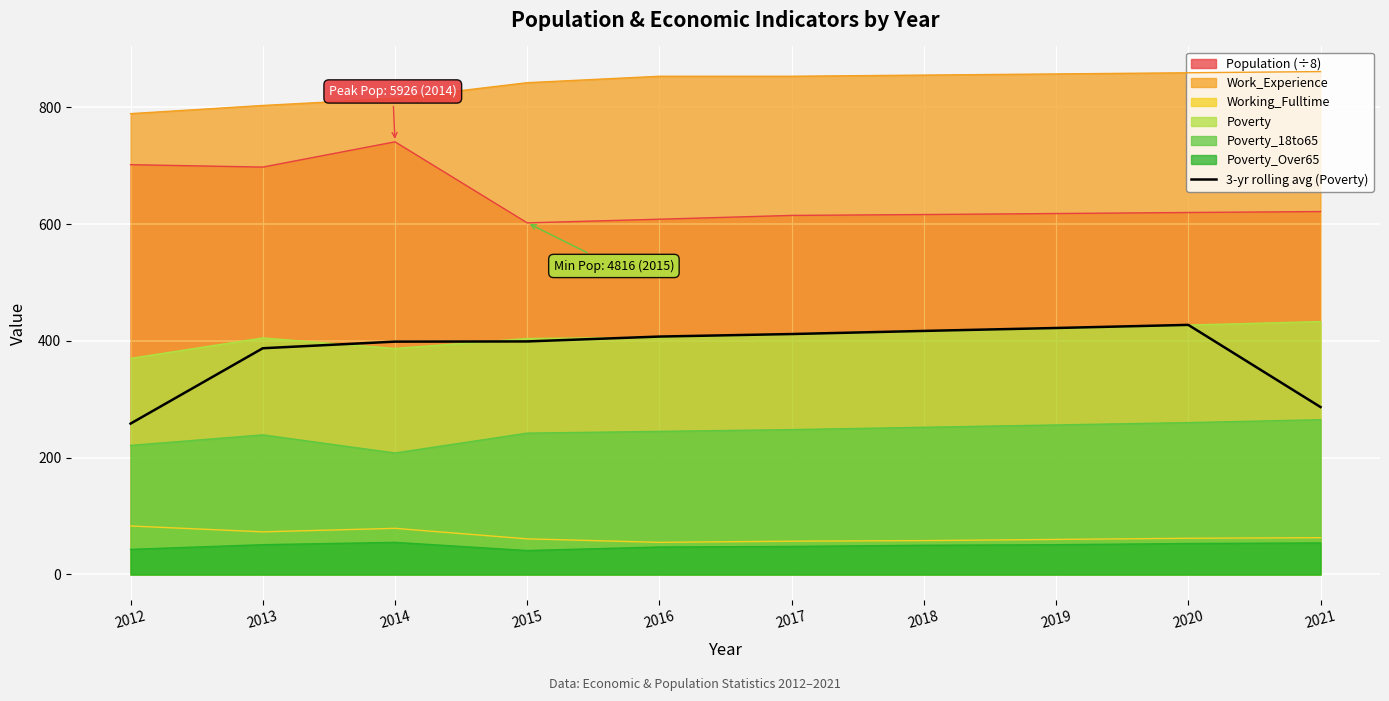

The Work_Experience series shows 313.7 at 2019. True or false?

False